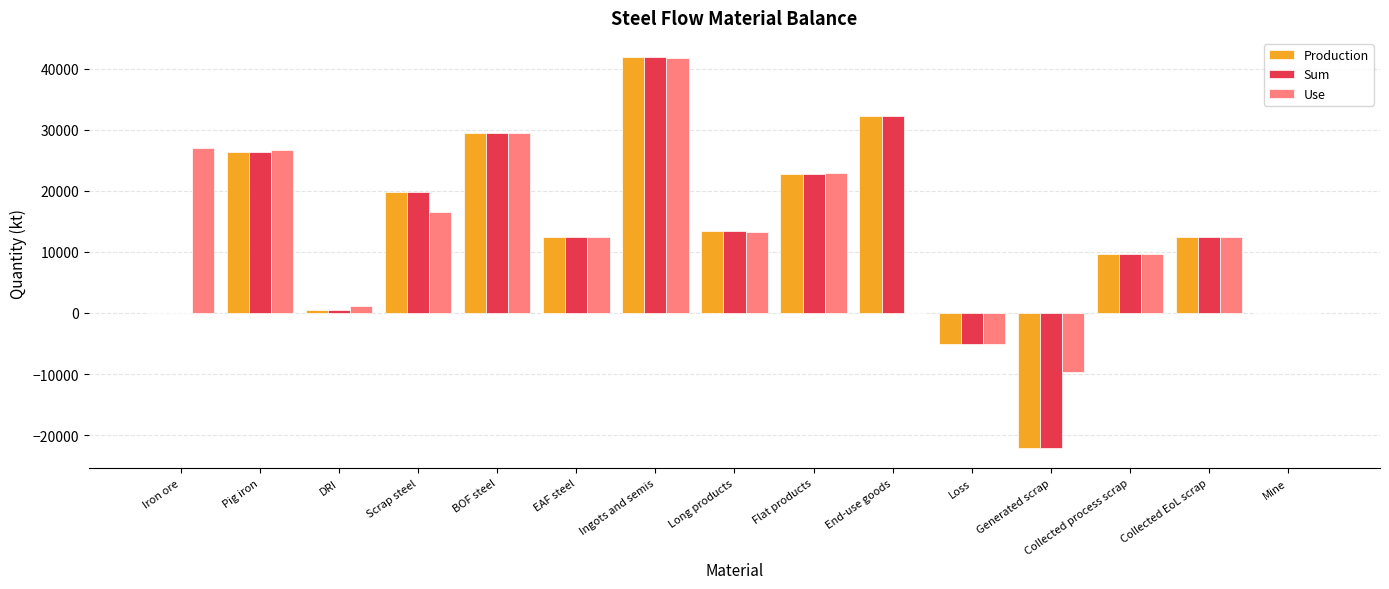

Is the value of Sum at Pig iron greater than the value of Production at BOF steel?

No